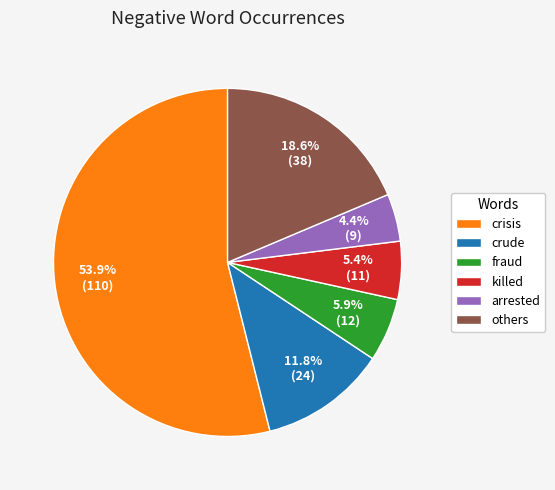

What portion of the pie excludes crude?

88.2%